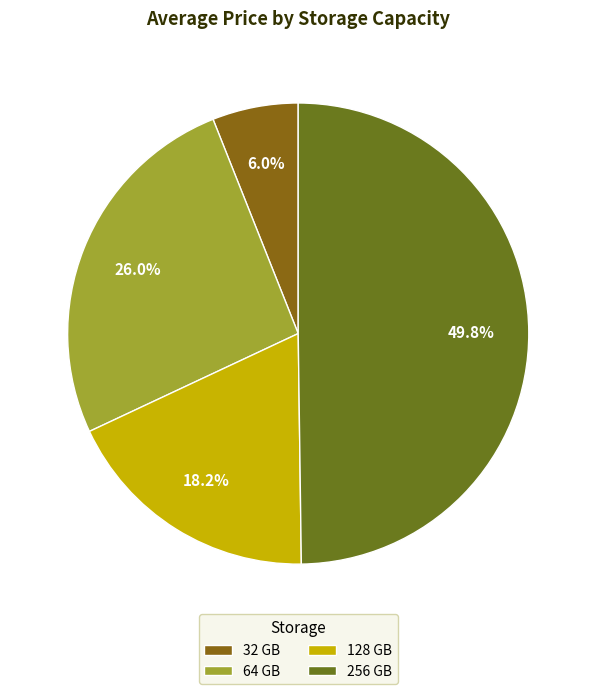

Is the sum of 32 and 128 greater than half?

No